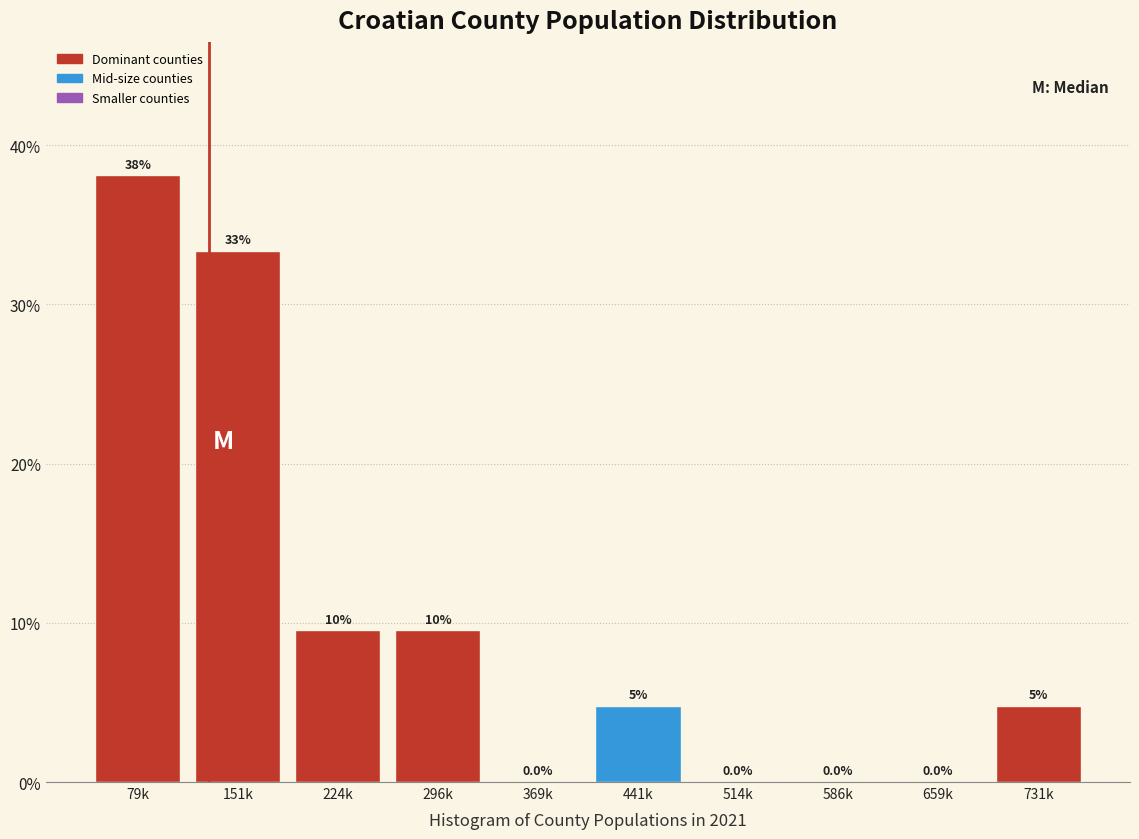

Which has a higher value, 441k or 151k?

151k